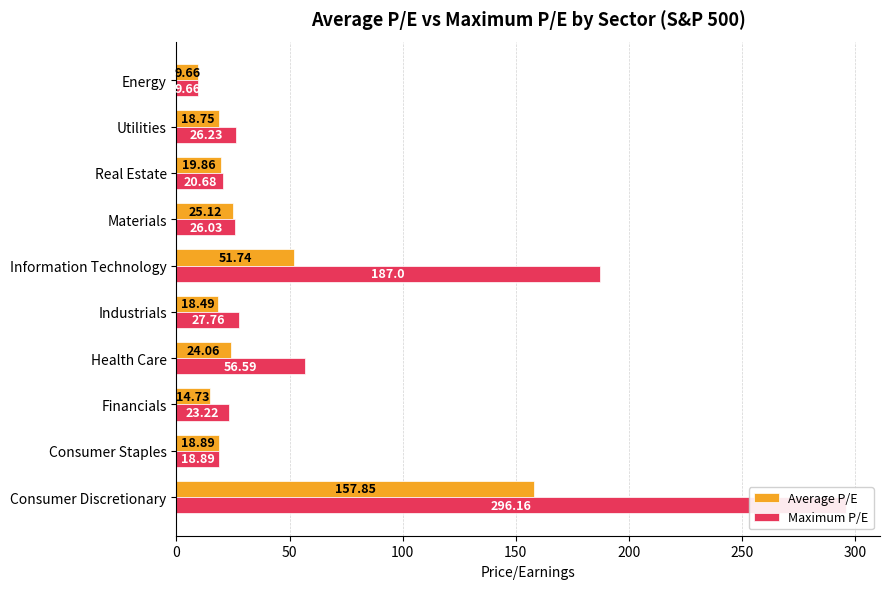

What is the value of the Average P/E bar at the 2nd from the left?

18.9